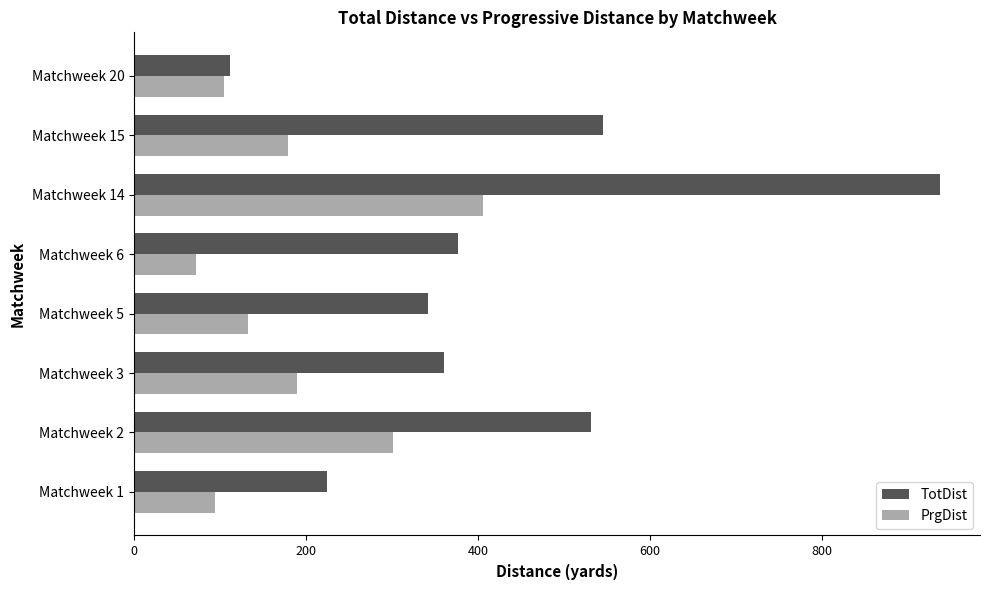

Read the TotDist value at Matchweek 2.

532